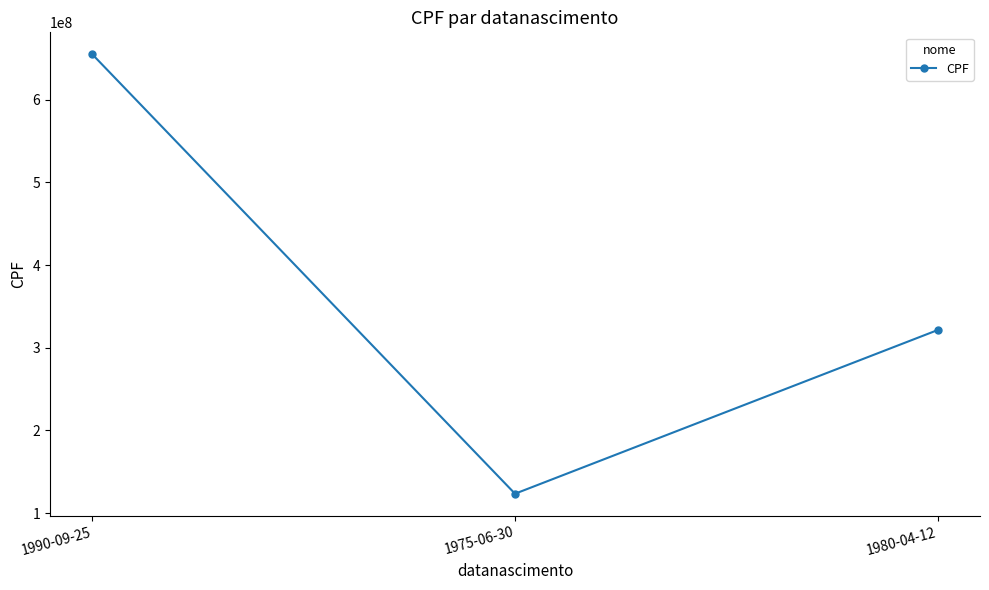

Rank the categories by value from highest to lowest.

1990-09-25, 1980-04-12, 1975-06-30